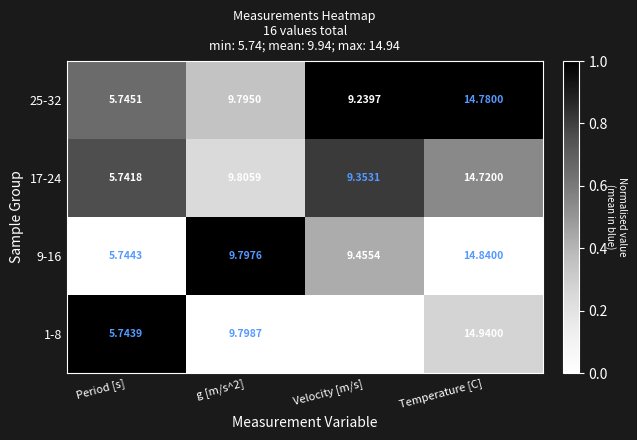

Which category has the lowest value in the 9-16 series?

Period [s]